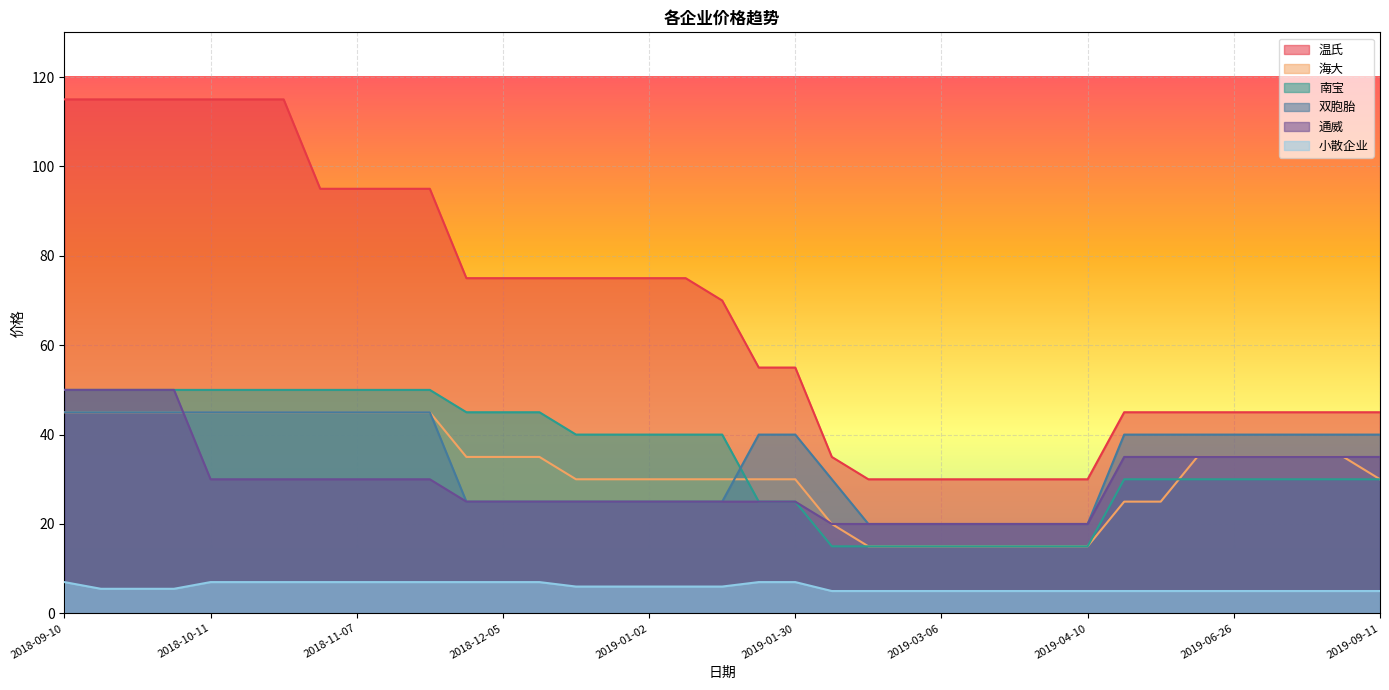

Count the 南宝 values in the range 25 to 50.

29